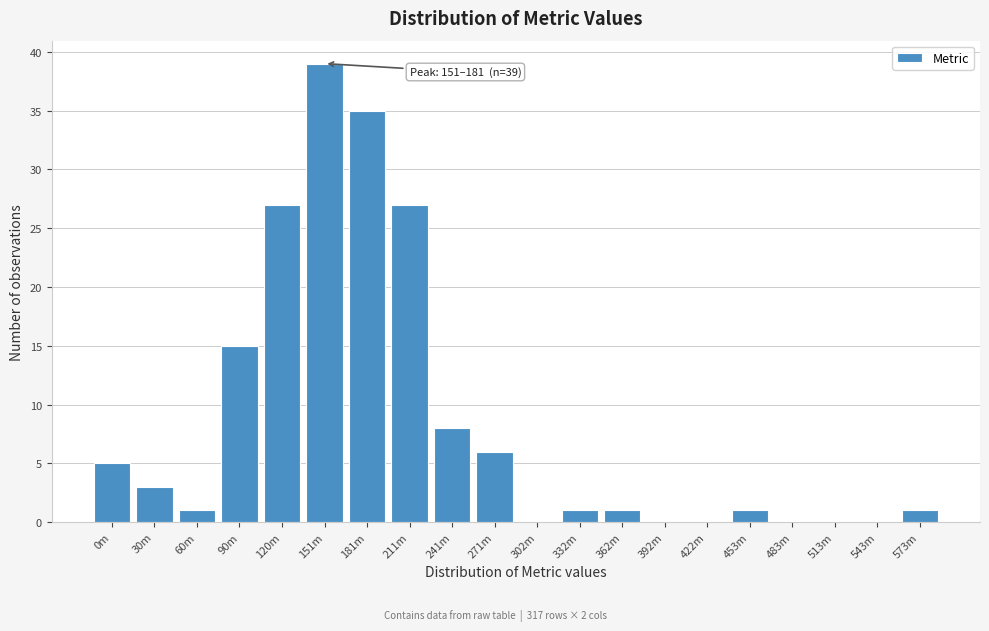

Reading left to right, extract all data points from this chart.

0m=5	30m=3	60m=1	90m=15	120m=27	151m=39	181m=35	211m=27	241m=8	271m=6	302m=0	332m=1	362m=1	392m=0	422m=0	453m=1	483m=0	513m=0	543m=0	573m=1